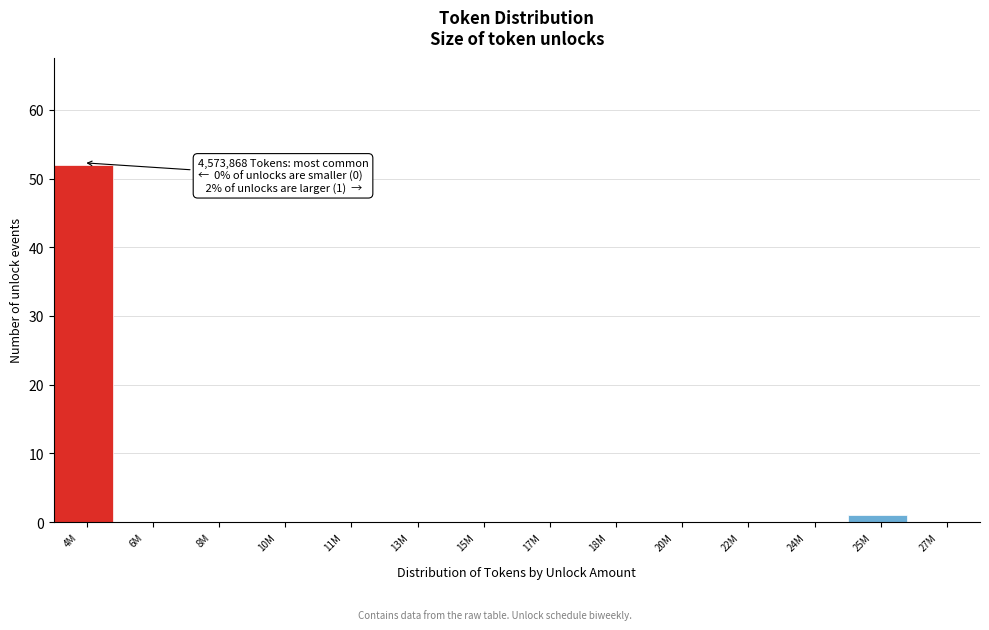

What is the greatest value displayed?

52